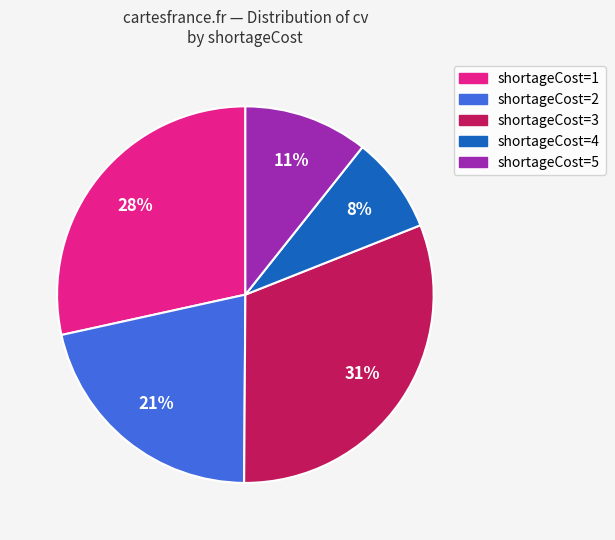

To the nearest percent, what is the difference between the largest and smallest slice percentages?

23%